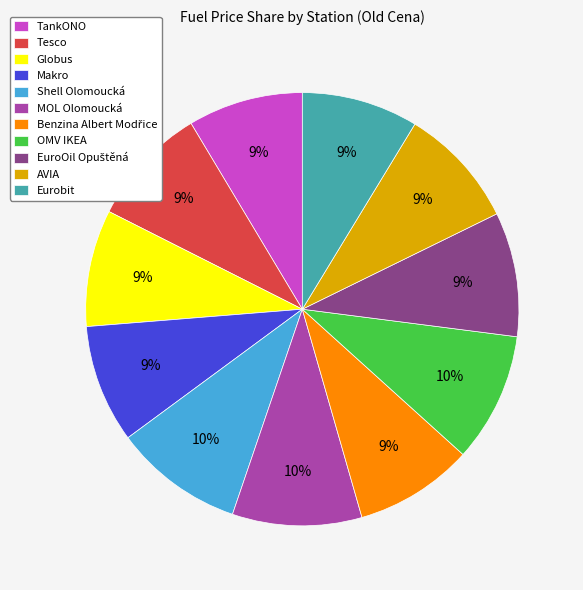

The Globus slice represents 1% of the pie. True or false?

False